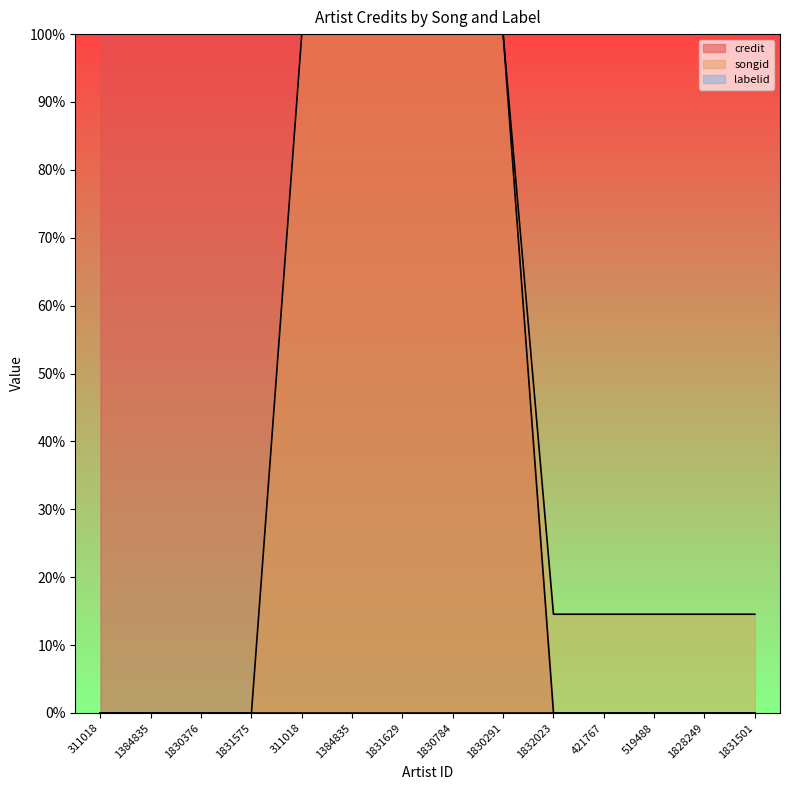

Is it true that credit equals 100.0 at 1830376?

True